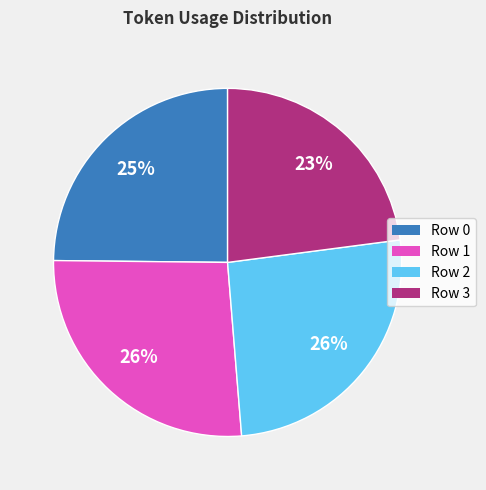

Which category has the smallest portion of the pie?

Row 3